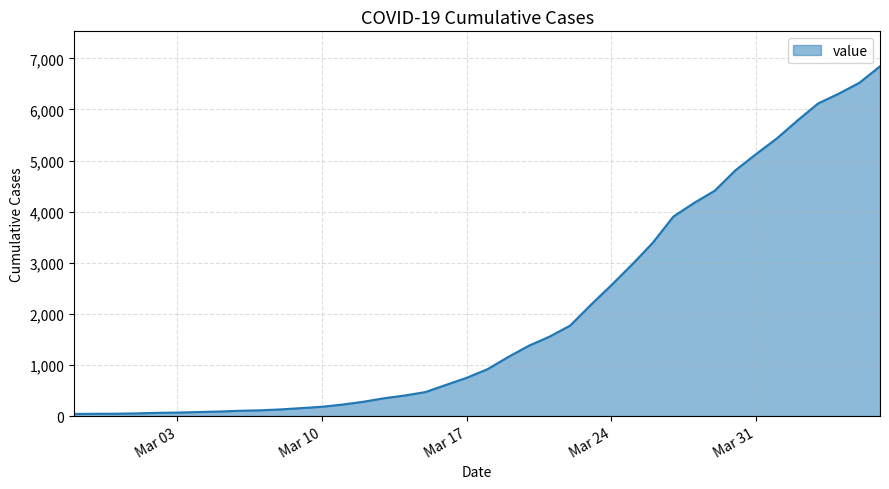

Does the chart have visible grid lines?

Yes